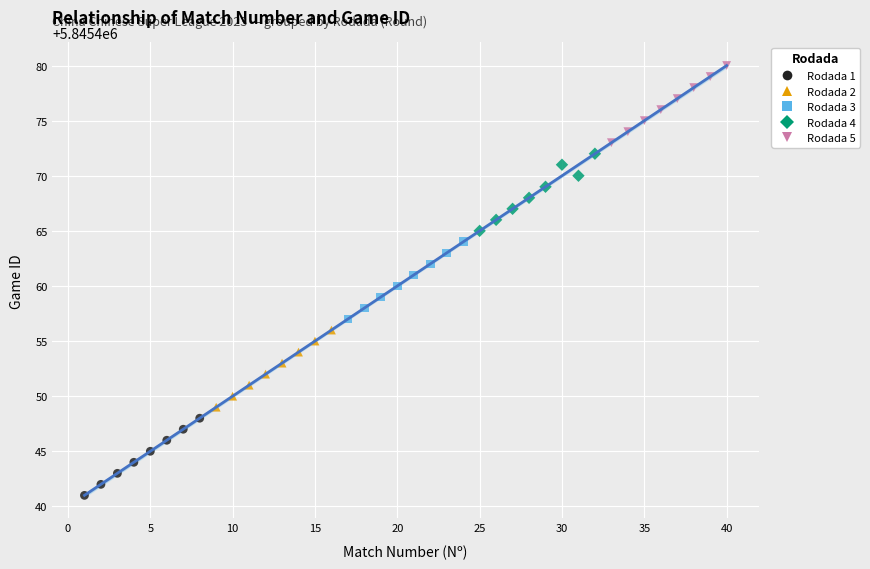

Which series reaches the minimum Y coordinate?

Rodada 1